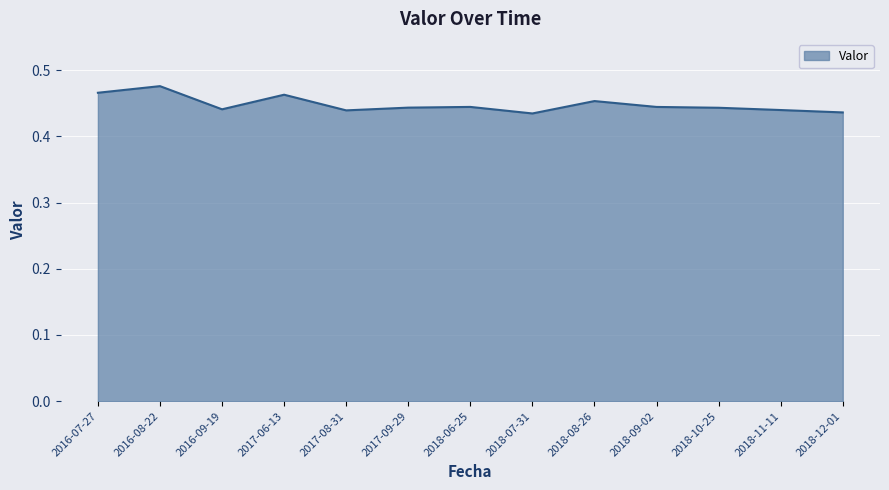

What position from the left is 2018-06-25?

7